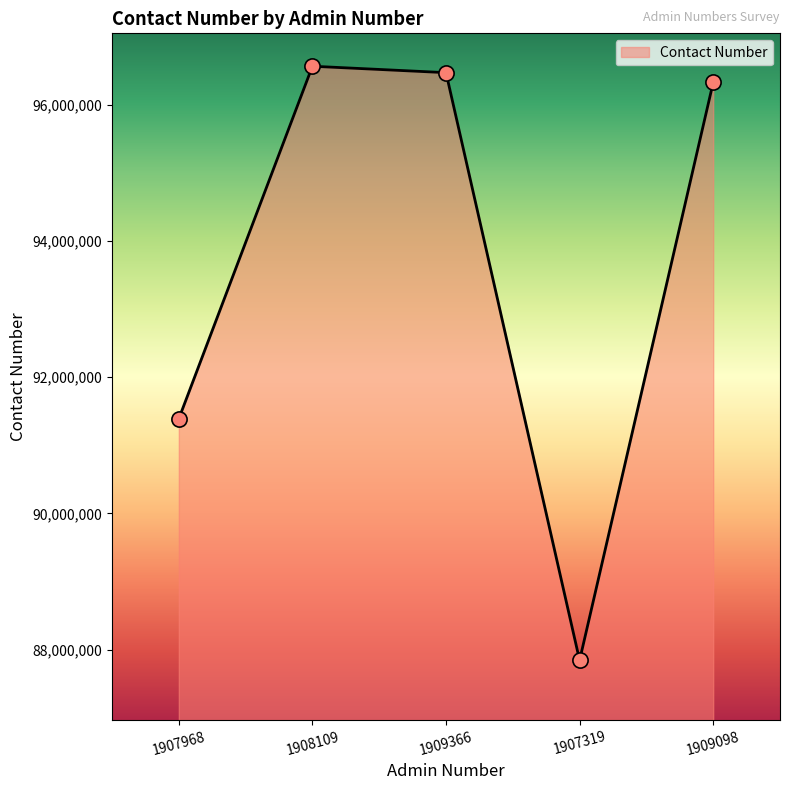

Which has a higher value, 1908109 or 1907319?

1908109